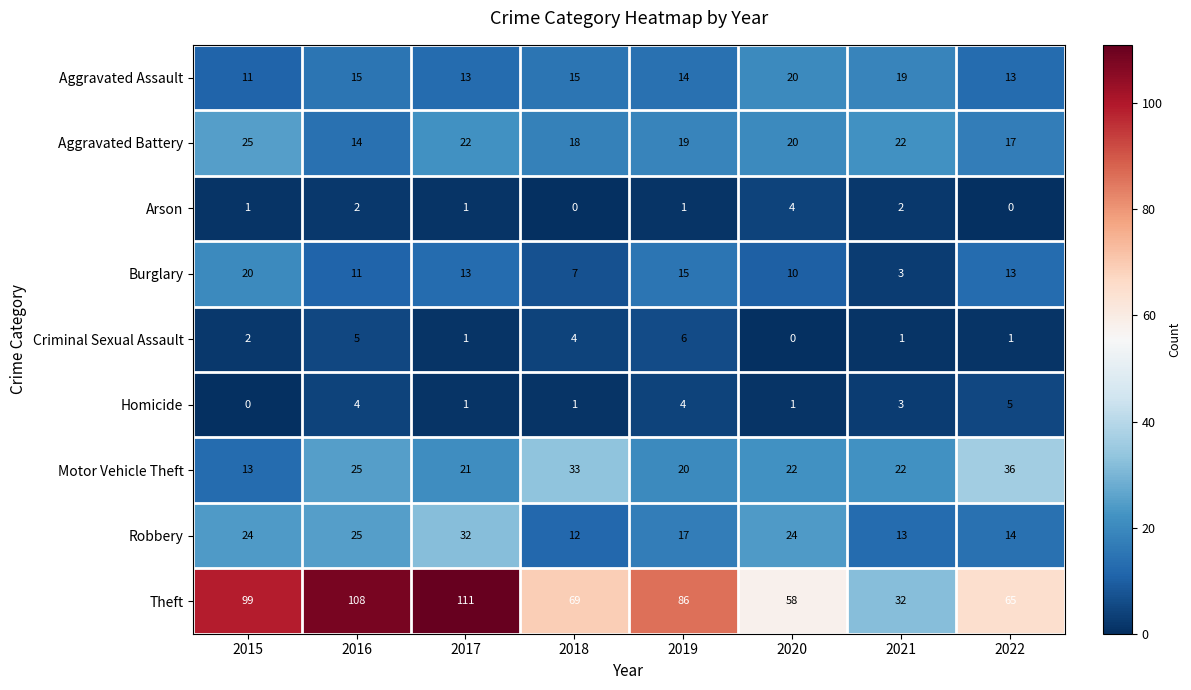

Where does the Theft series first go above 86?

2015